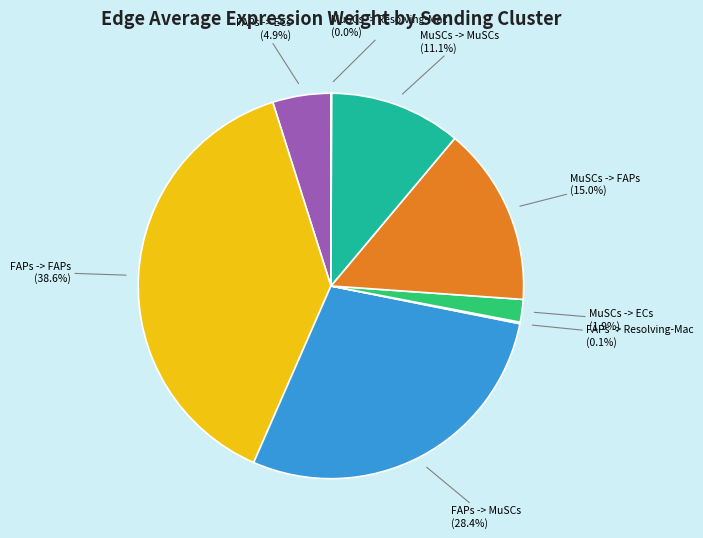

Is there a majority slice in this chart?

No